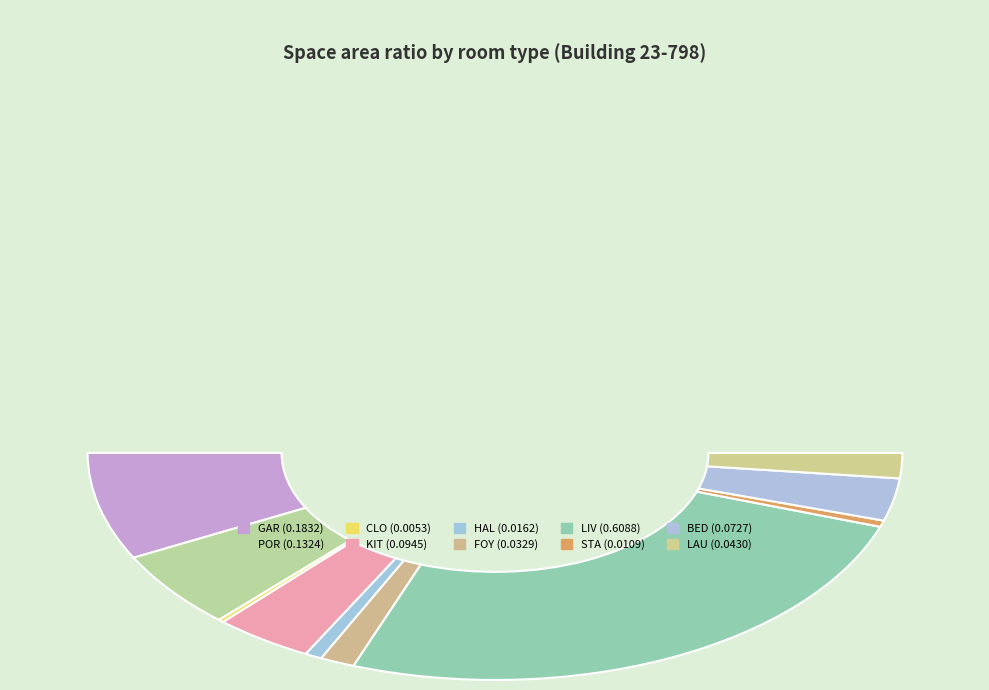

What percentage do KIT and CLO together represent?

8.3%